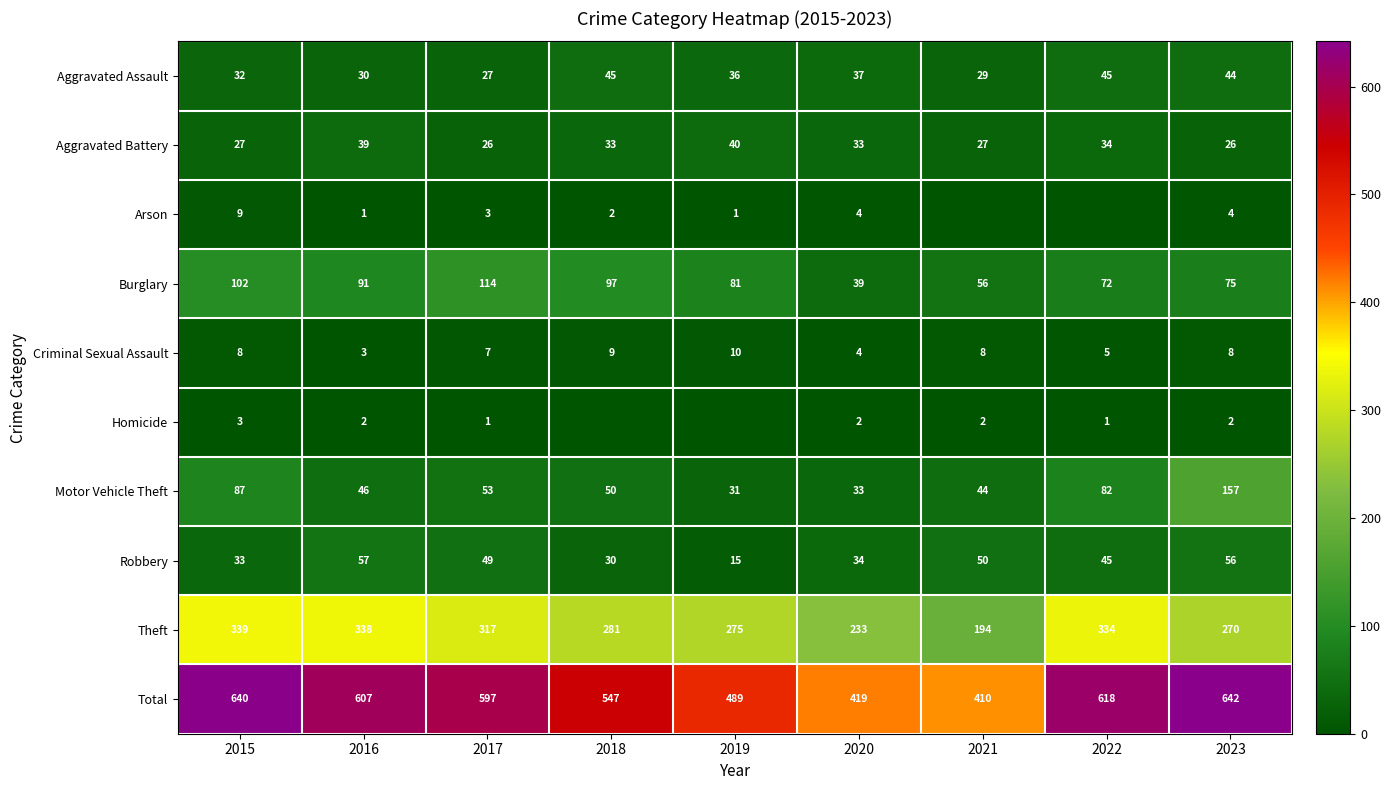

What is the difference between the maximum and minimum values in the Total series?

232